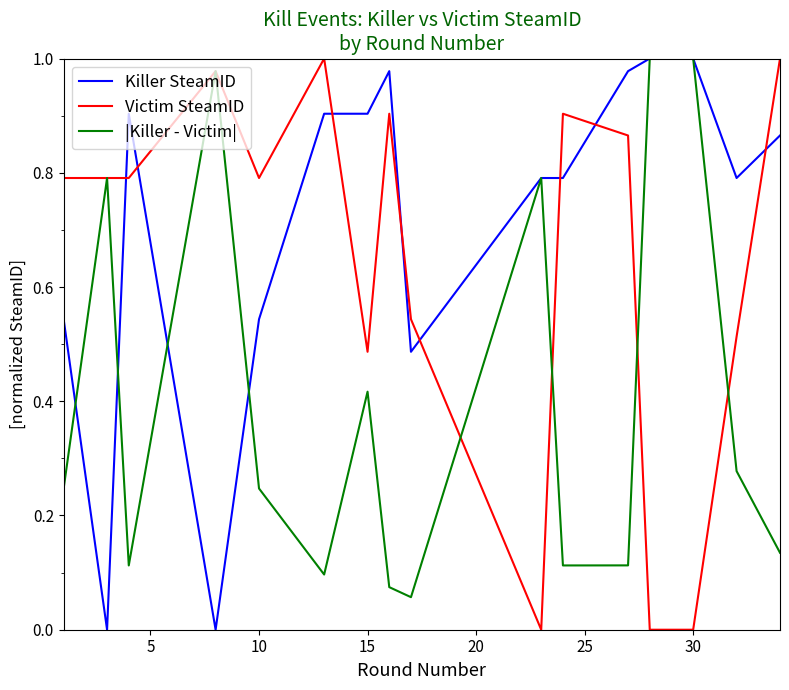

Which series has the largest total across all categories?

Killer SteamID